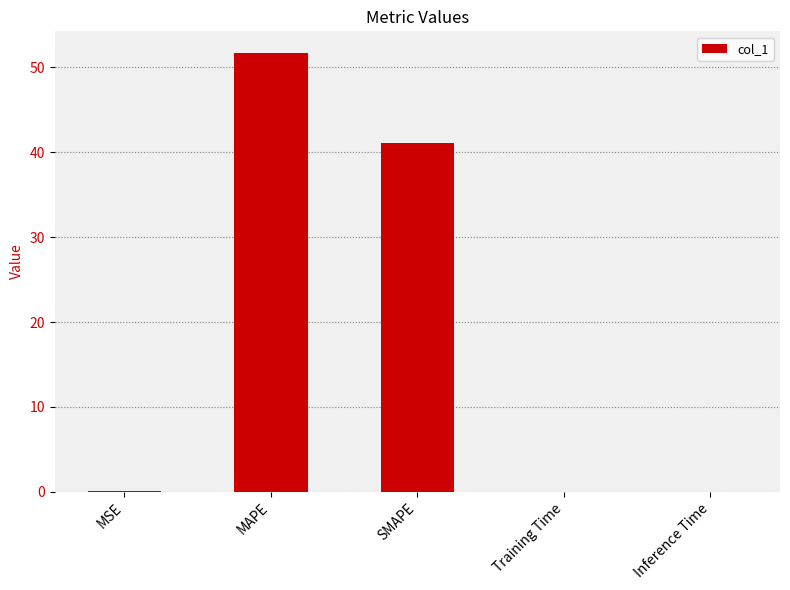

What is the greatest value displayed?

51.7